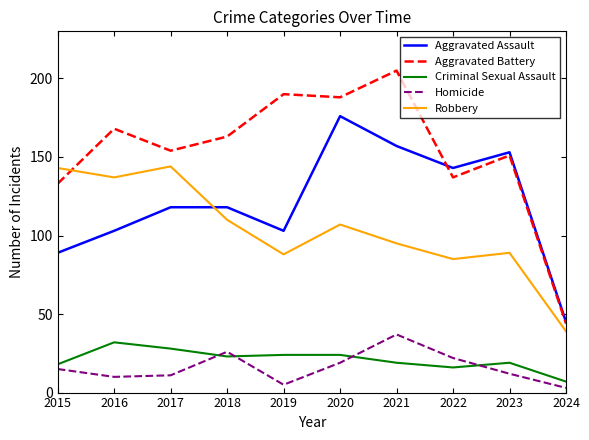

In Homicide, how many points are lower than both neighbors (excluding endpoints)?

2